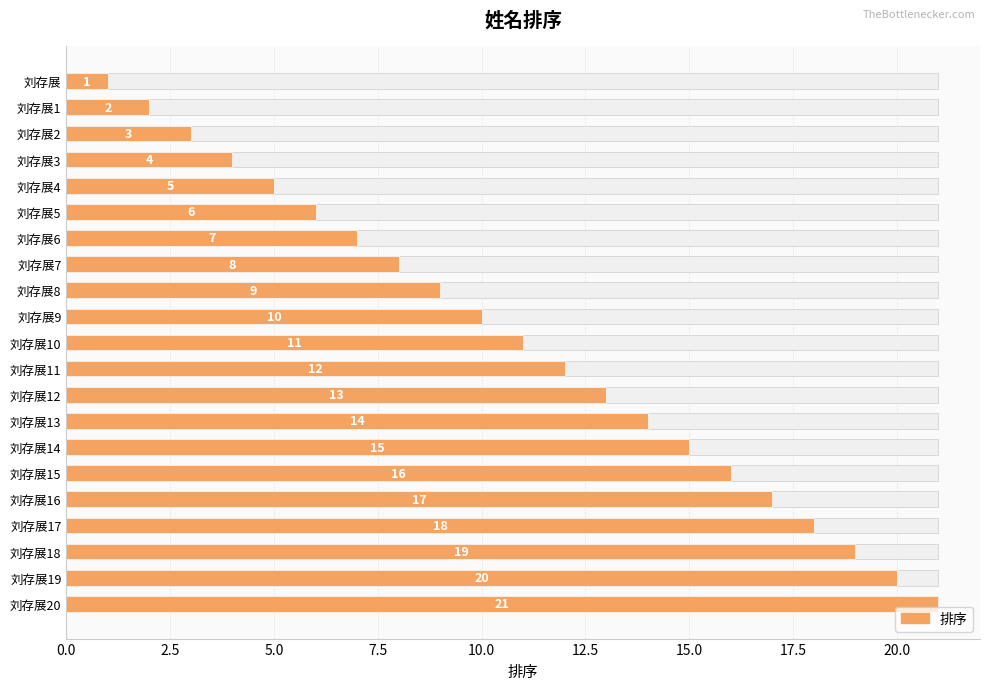

What is the average value?

11